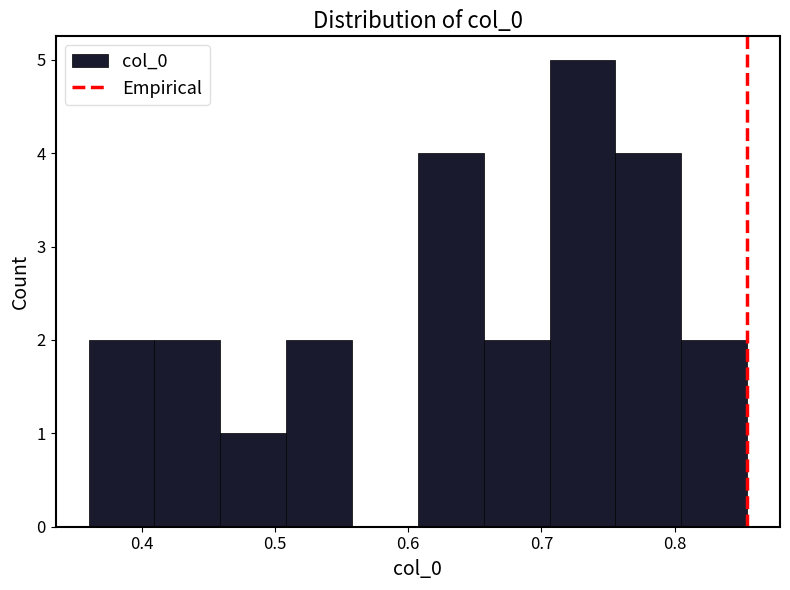

What is the height of the bar covering 0.76 to 0.81 on the x-axis? Neither the bar edges nor the heights are printed on the chart, so give them approximately, as read against the axes.

4